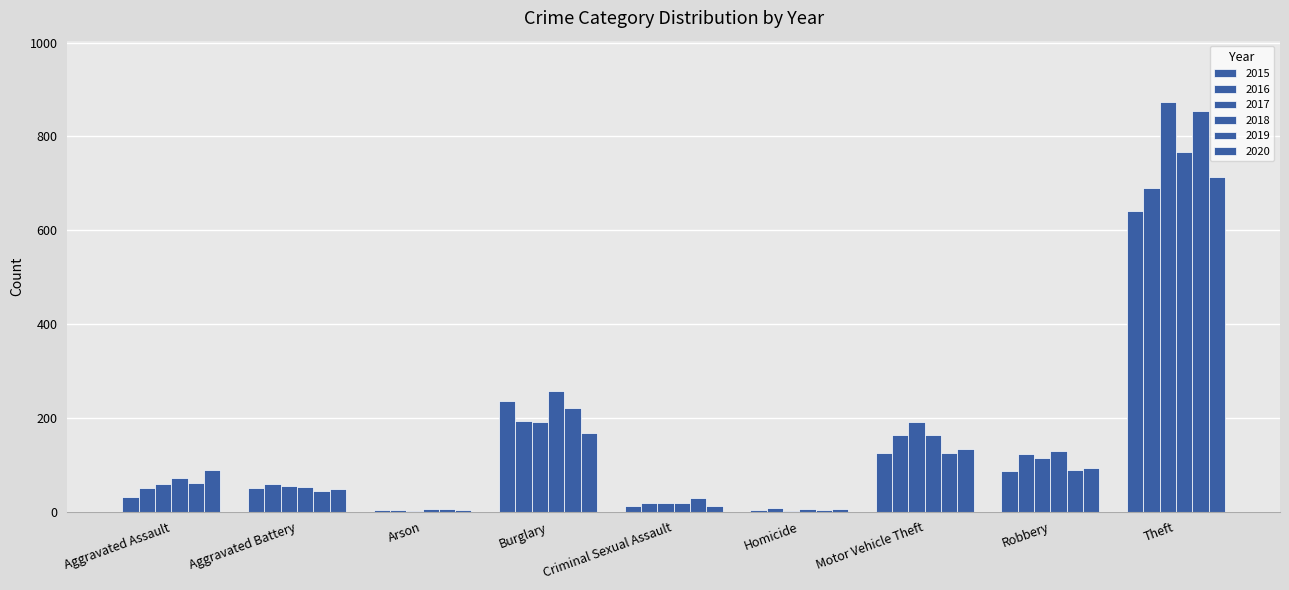

What is the difference between the maximum and second lowest values in the 2015 series?

637